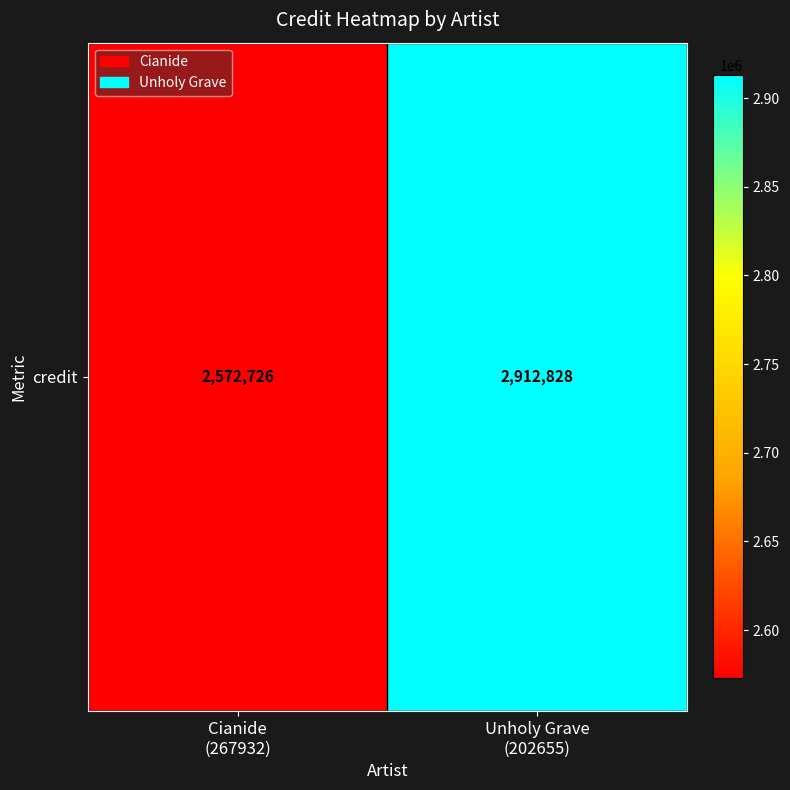

What is the sum of all values?

5485554